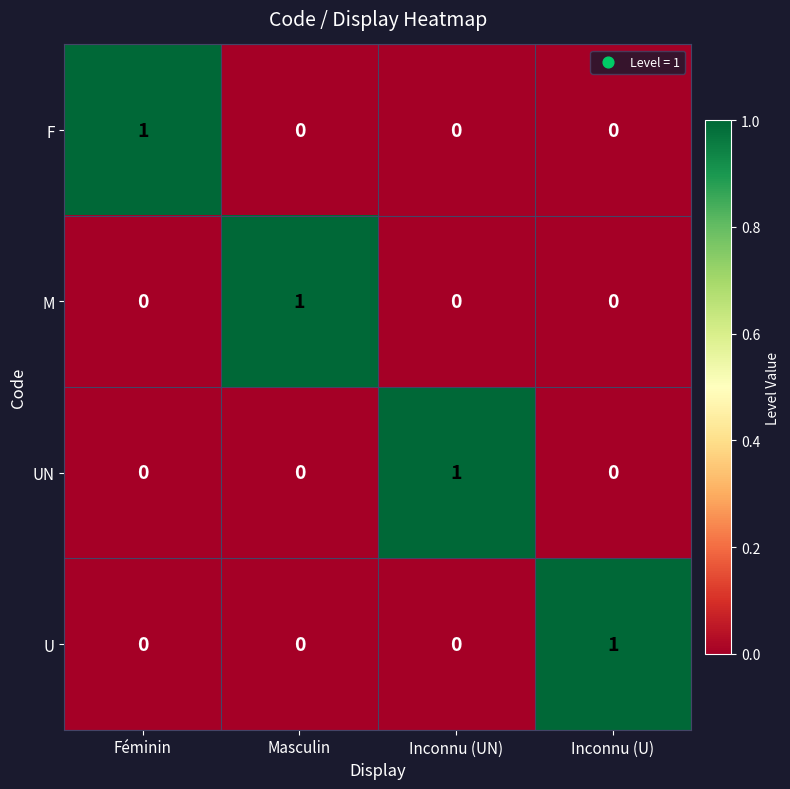

Reading right to left, extract all data points from this chart.

F: Inconnu (U)=0	Inconnu (UN)=0	Masculin=0	Féminin=1
M: Inconnu (U)=0	Inconnu (UN)=0	Masculin=1	Féminin=0
UN: Inconnu (U)=0	Inconnu (UN)=1	Masculin=0	Féminin=0
U: Inconnu (U)=1	Inconnu (UN)=0	Masculin=0	Féminin=0